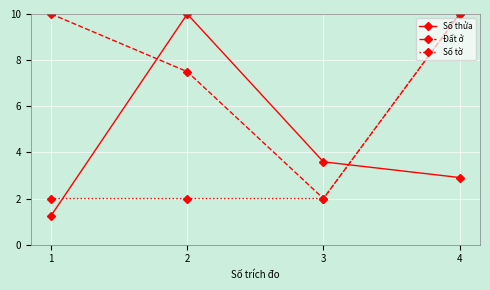

What is the average value of the Số thửa series?

4.4